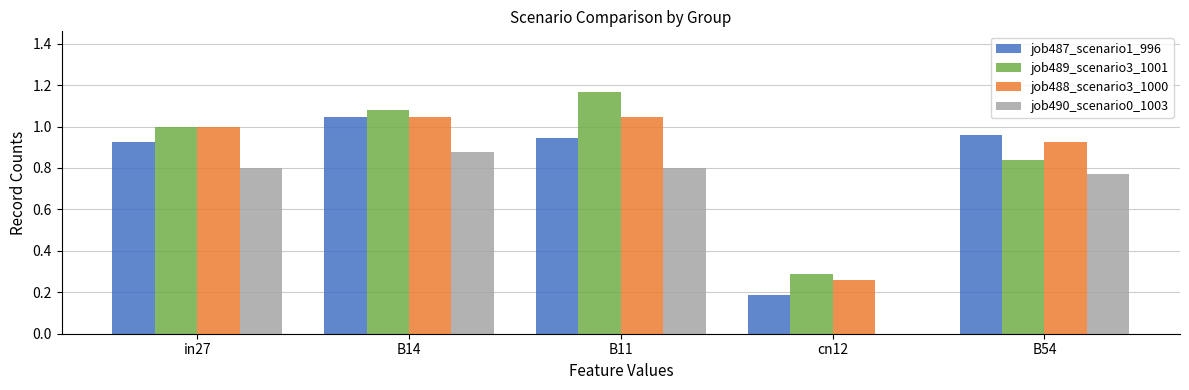

The value of job489_scenario3_1001 at B14 is 0.4. True or false?

False